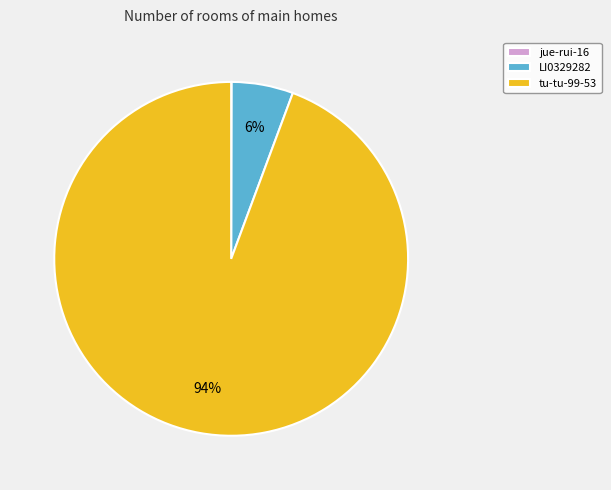

Combined, do tu-tu-99-53 and LI0329282 account for over 50%?

Yes